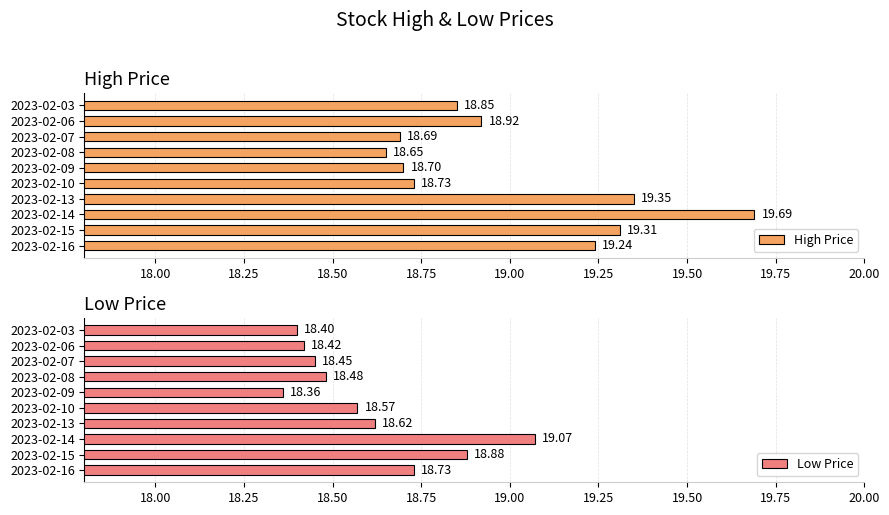

What is the difference between the second highest and minimum values in the High Price series?

0.7